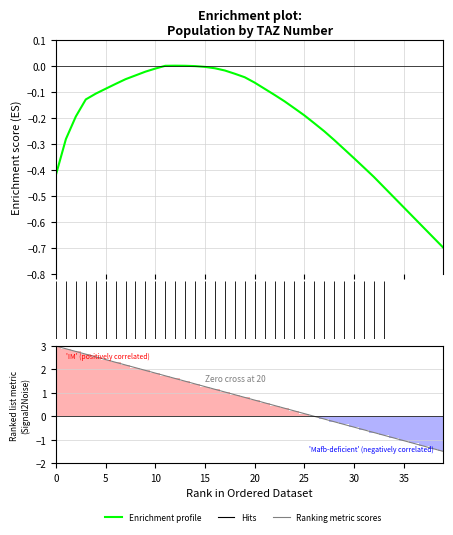

Does the chart contain any negative values?

Yes